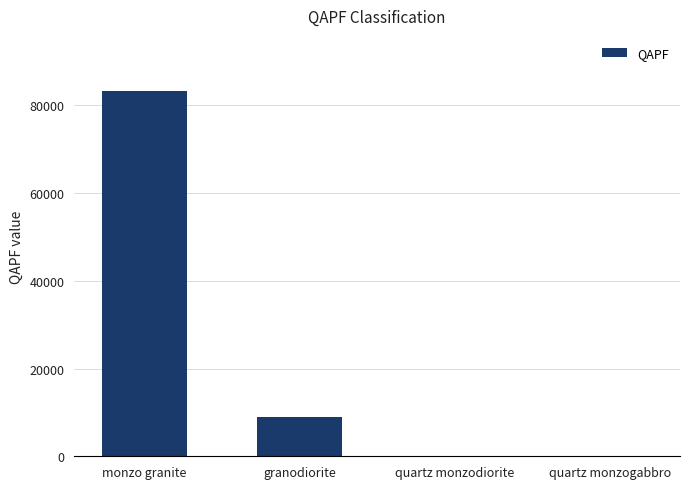

What is the difference between the values at granodiorite and quartz monzodiorite?

8949